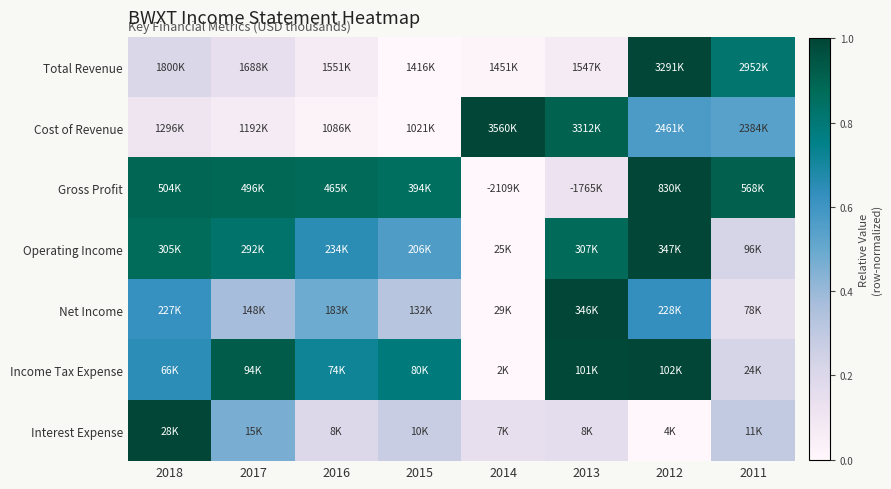

How many categories are shown in the chart?

8